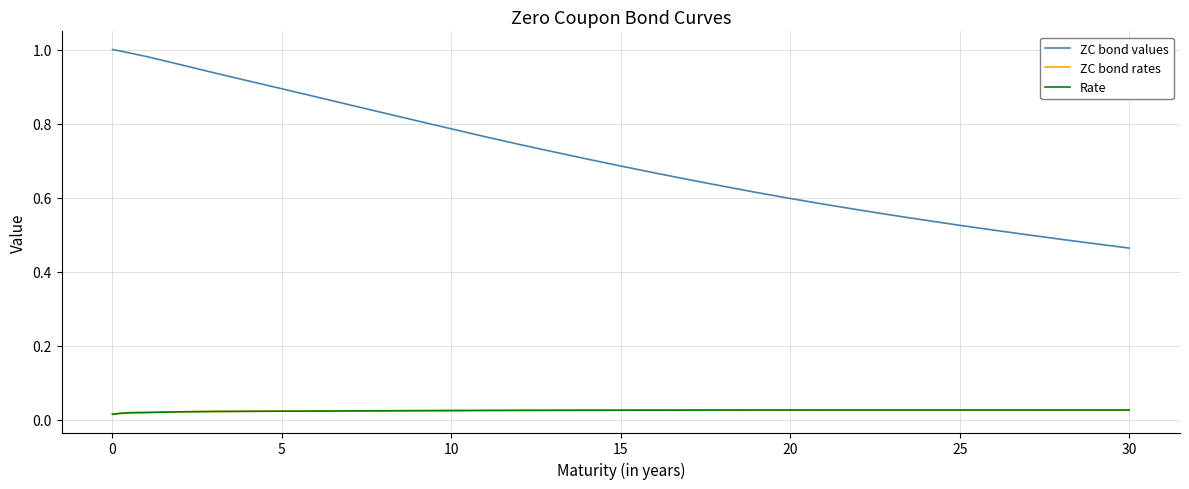

True or false: ZC bond values and Rate intersect in this chart.

False